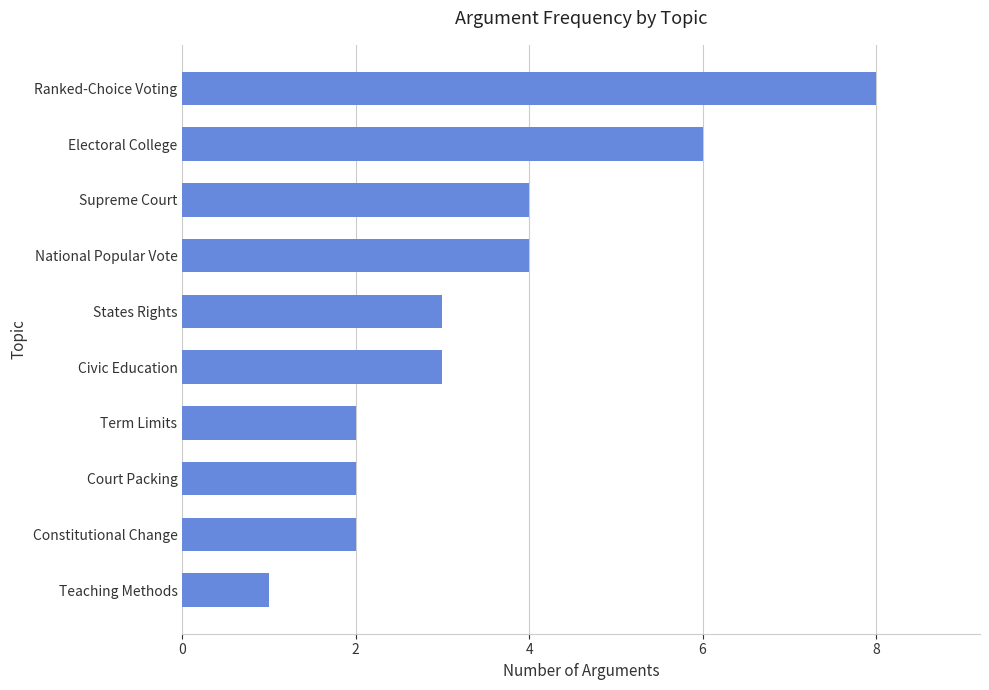

What is the change in value from Supreme Court to Ranked-Choice Voting?

+4